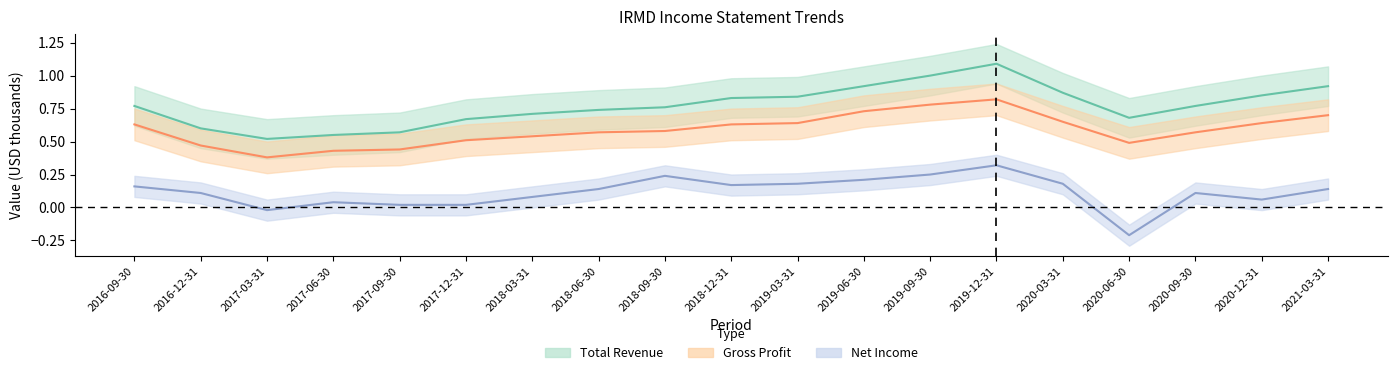

Which series has the largest range (max minus min)?

Total Revenue